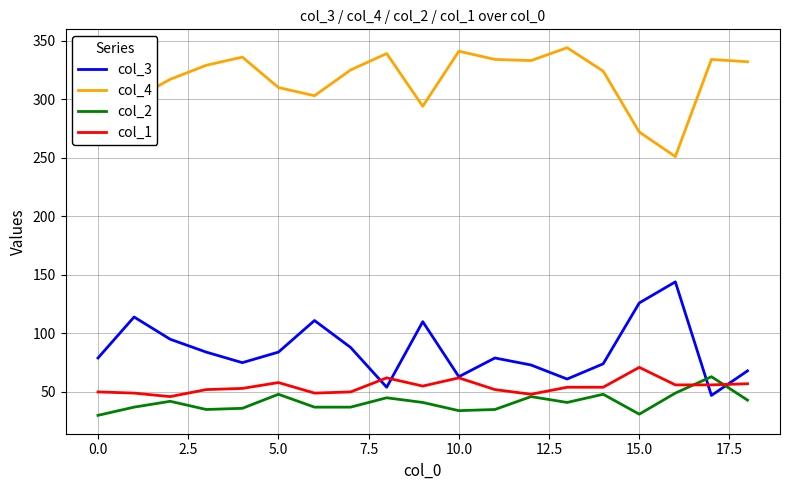

True or false: col_1 has more than 0 points higher than both neighbors.

True